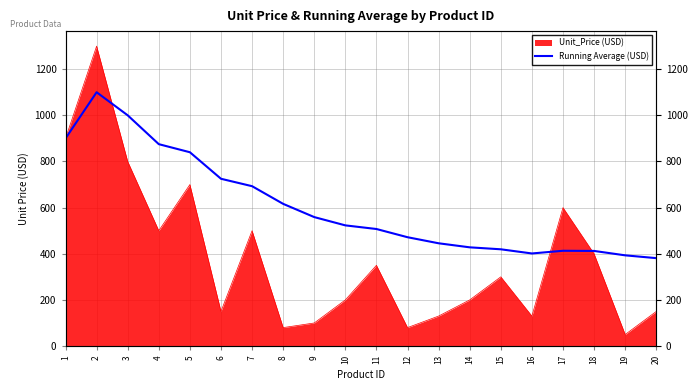

What is the change in value from 3 to 12?

-528.3